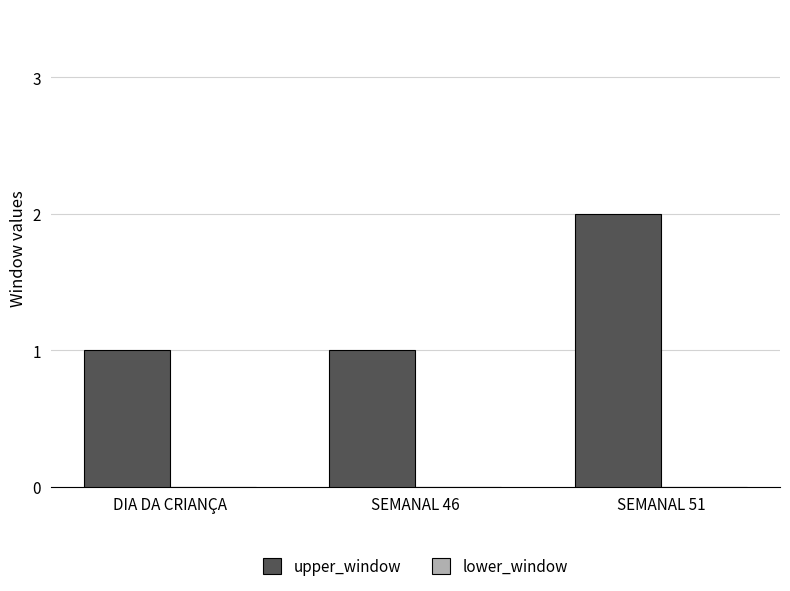

What is the ratio of the value at SEMANAL 46 to the value at DIA DA CRIANÇA?

1.0